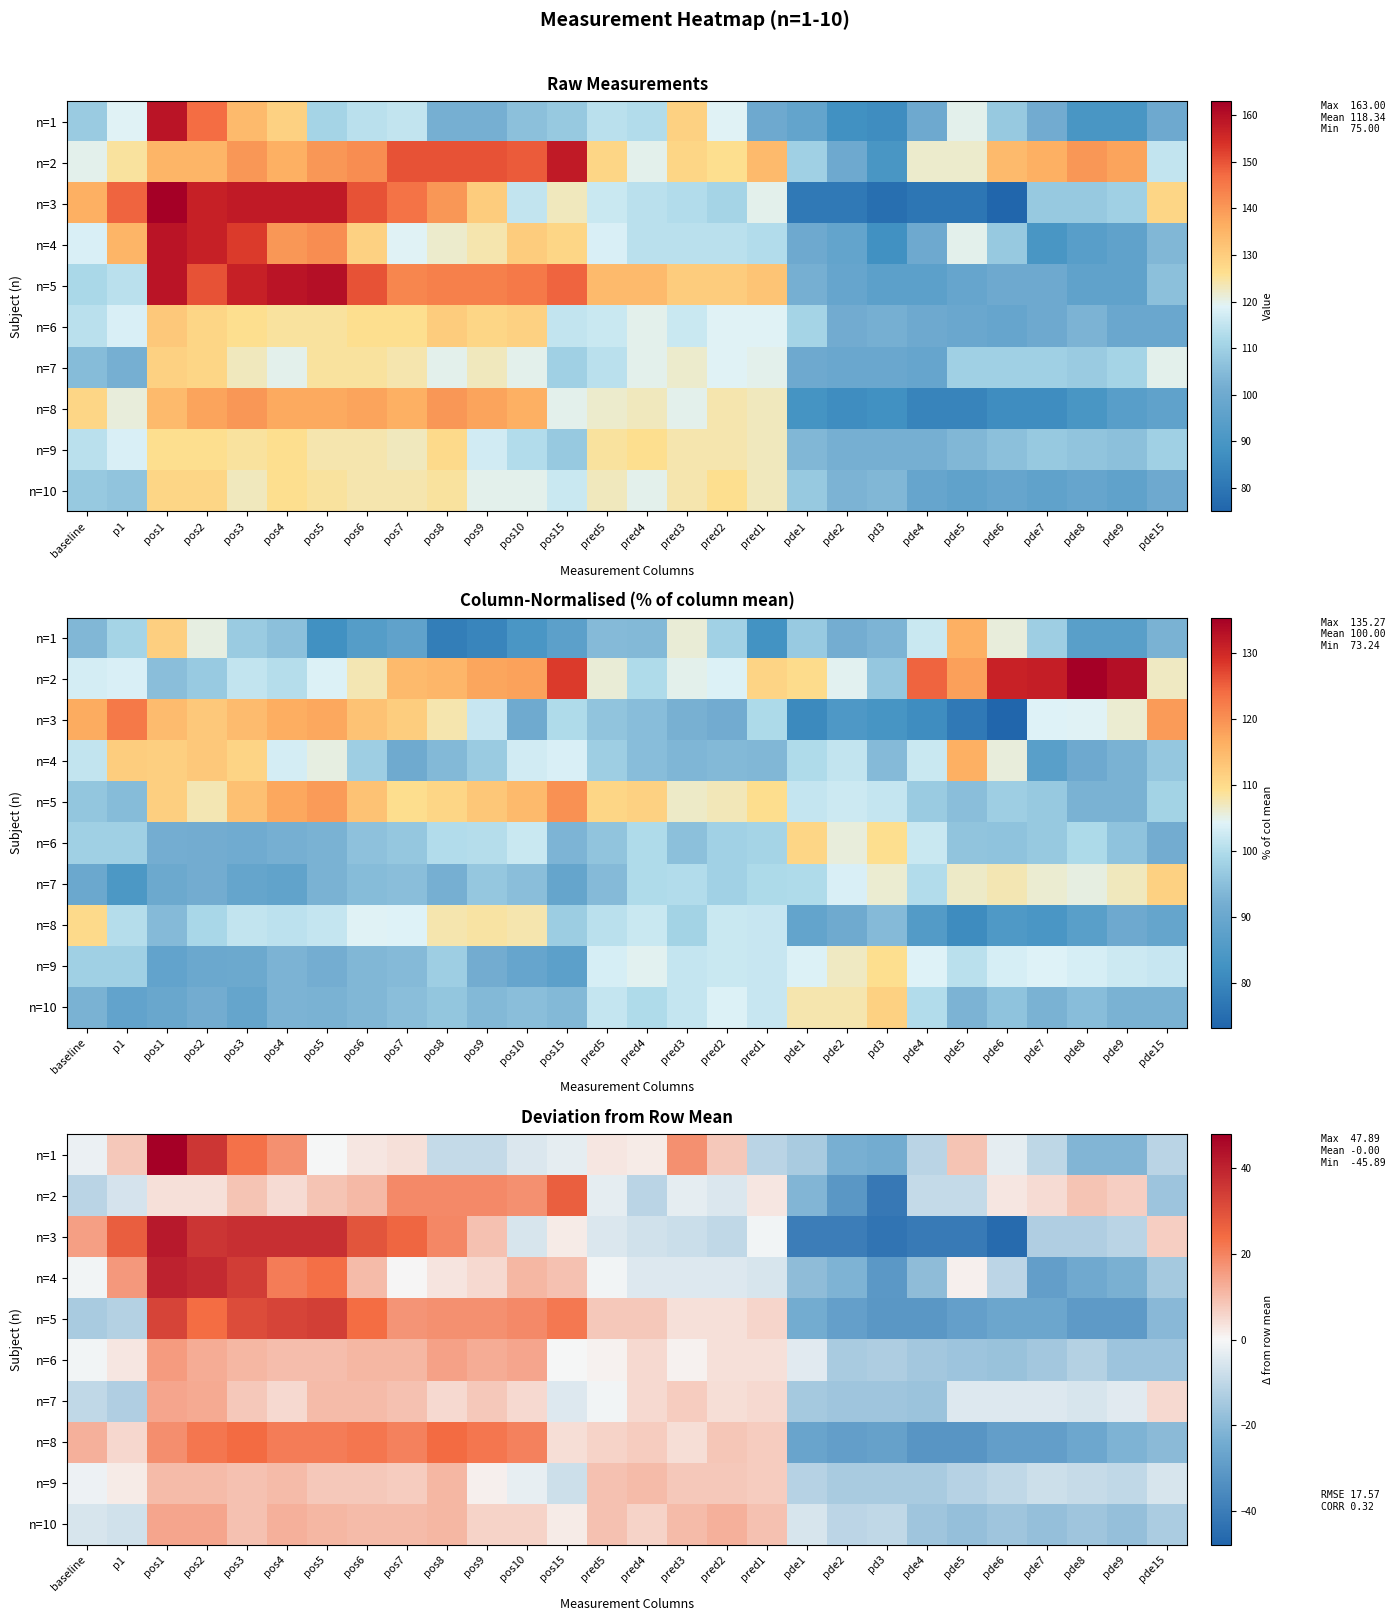

Which label corresponds to the largest value in the chart?

pos1